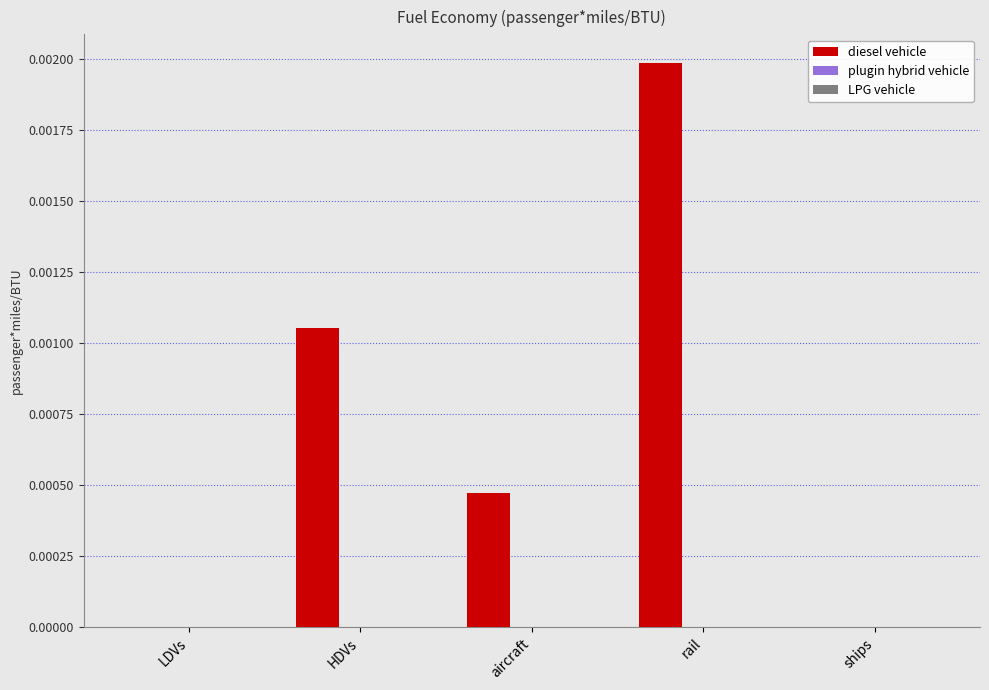

Which category has the highest value across all series?

rail